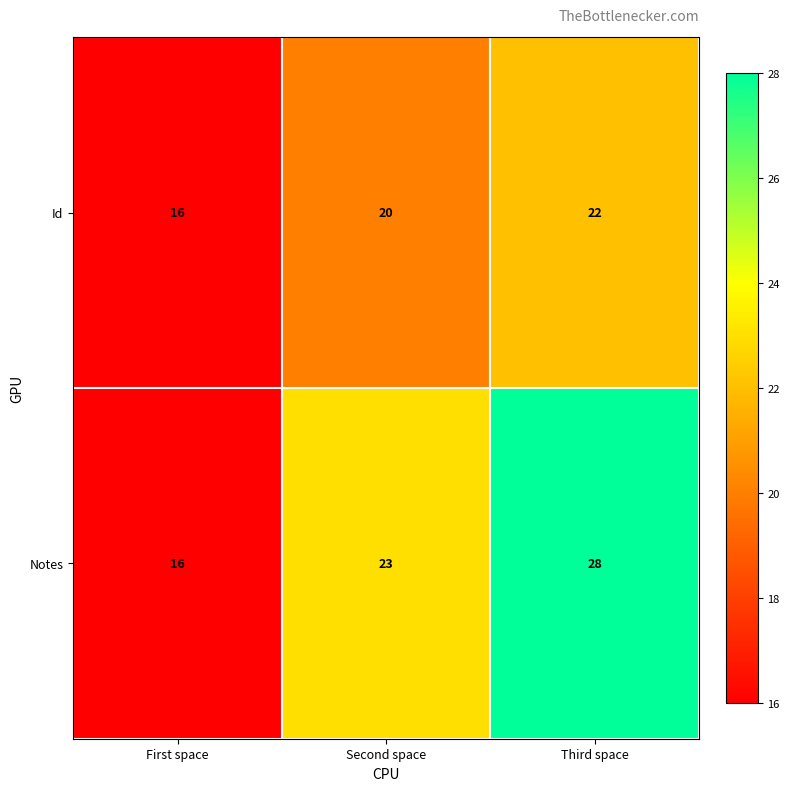

Rank the categories by Notes value from lowest to highest.

First space, Second space, Third space